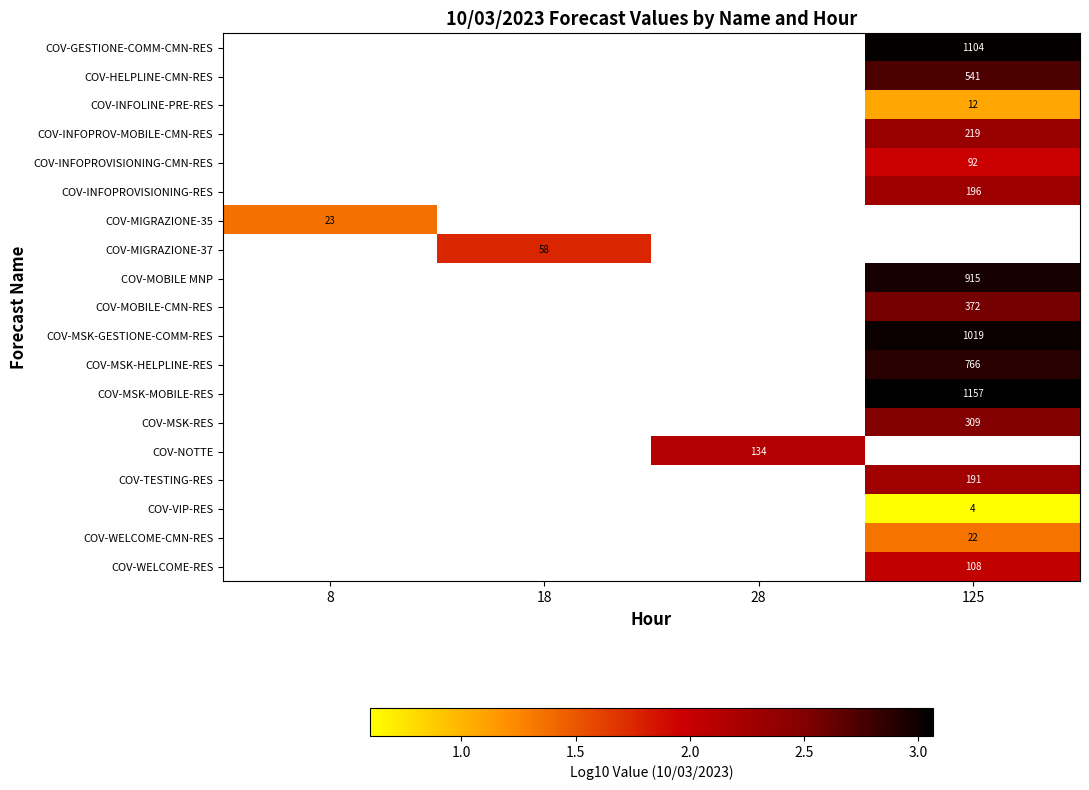

Which label corresponds to the largest value in the chart?

125